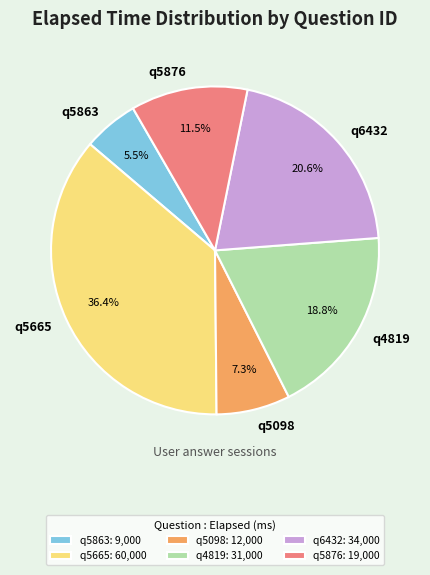

Is q5665 the majority of the pie?

No